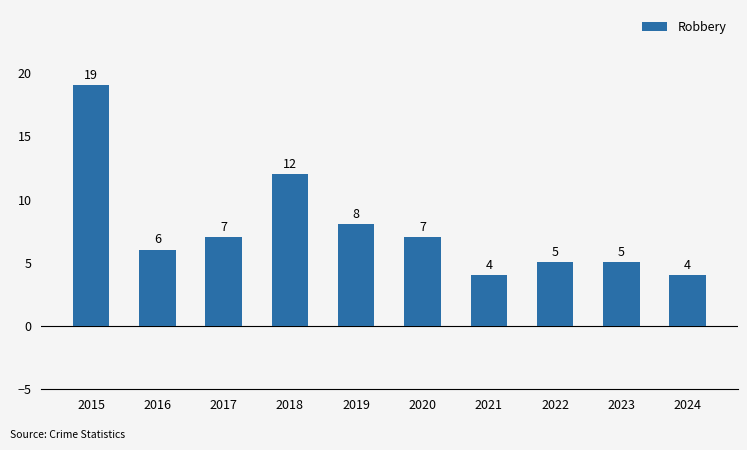

Reading left to right, what are all the values shown in this chart?

19	6	7	12	8	7	4	5	5	4